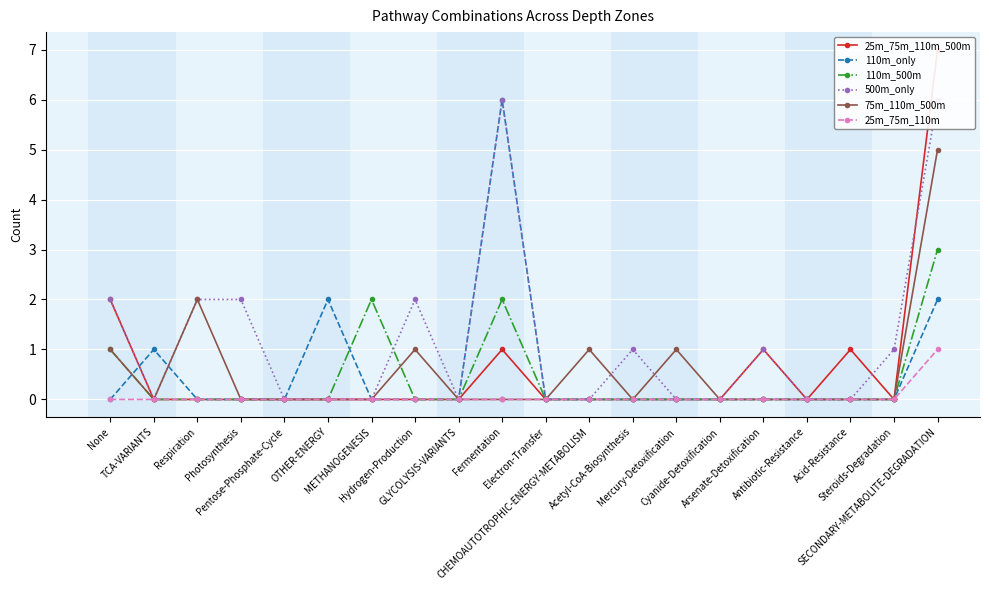

At which category does the chart reach its minimum across all series?

TCA-VARIANTS